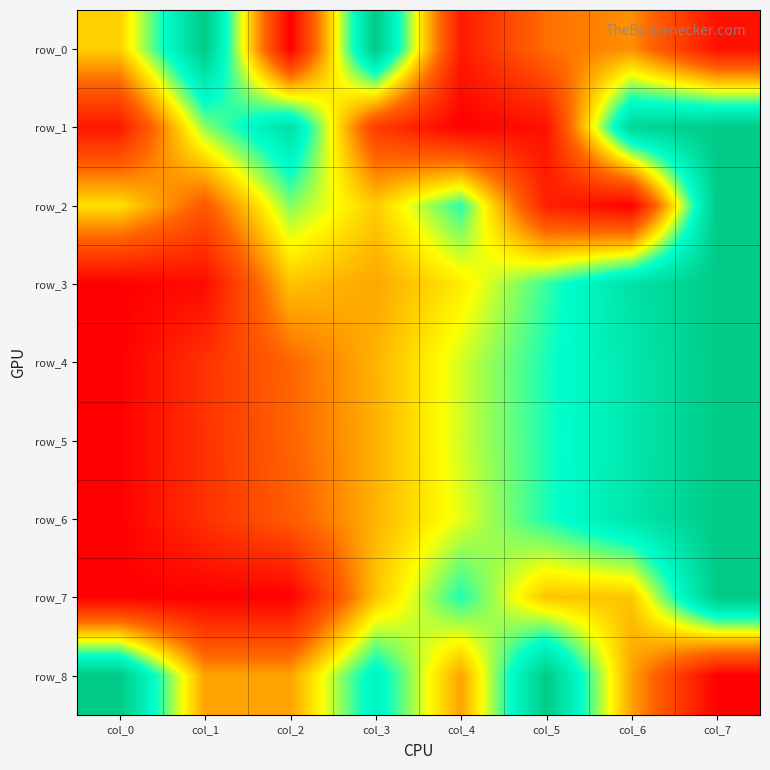

What is the sum of all row_8 values?

4.4